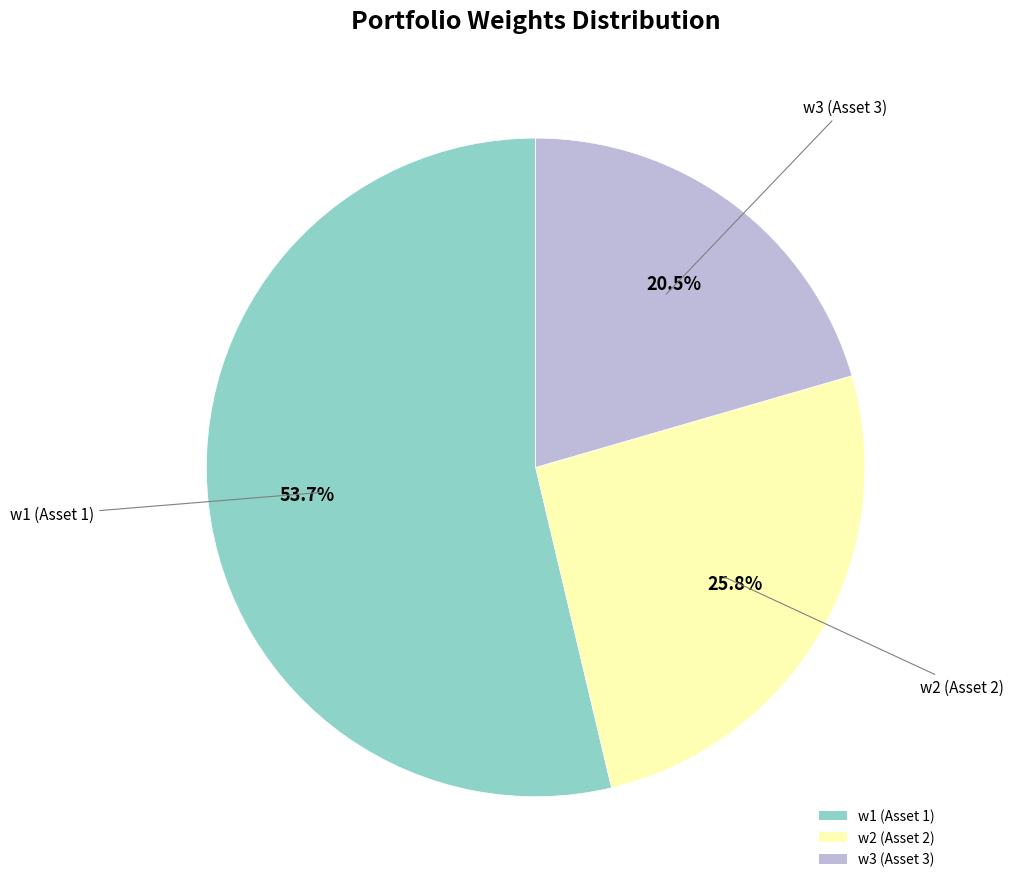

What is the largest slice in the pie chart?

w1 (Asset 1)